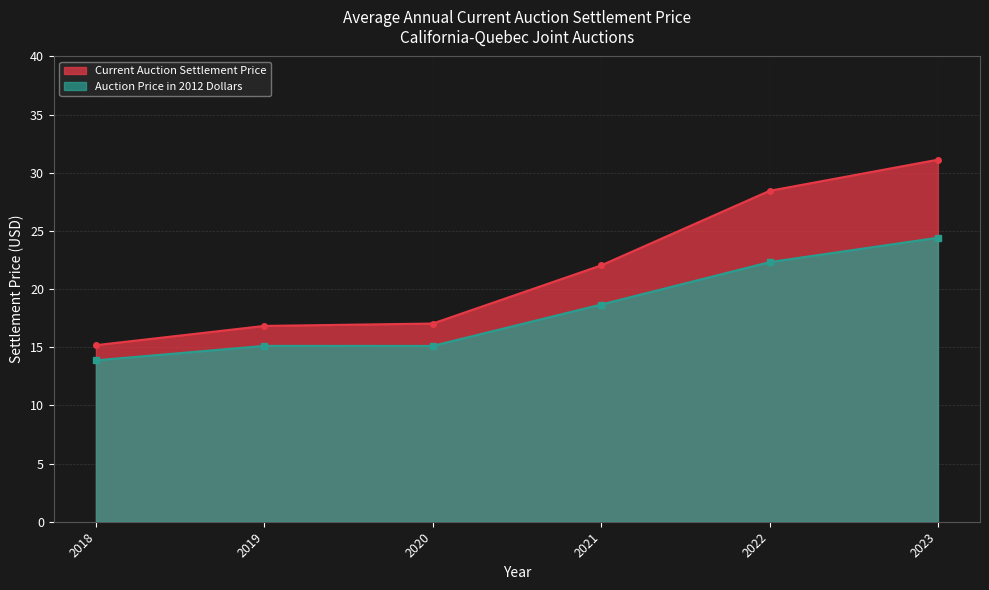

True or false: Current Auction Settlement Price and Auction Price in 2012 Dollars cross at least once.

False